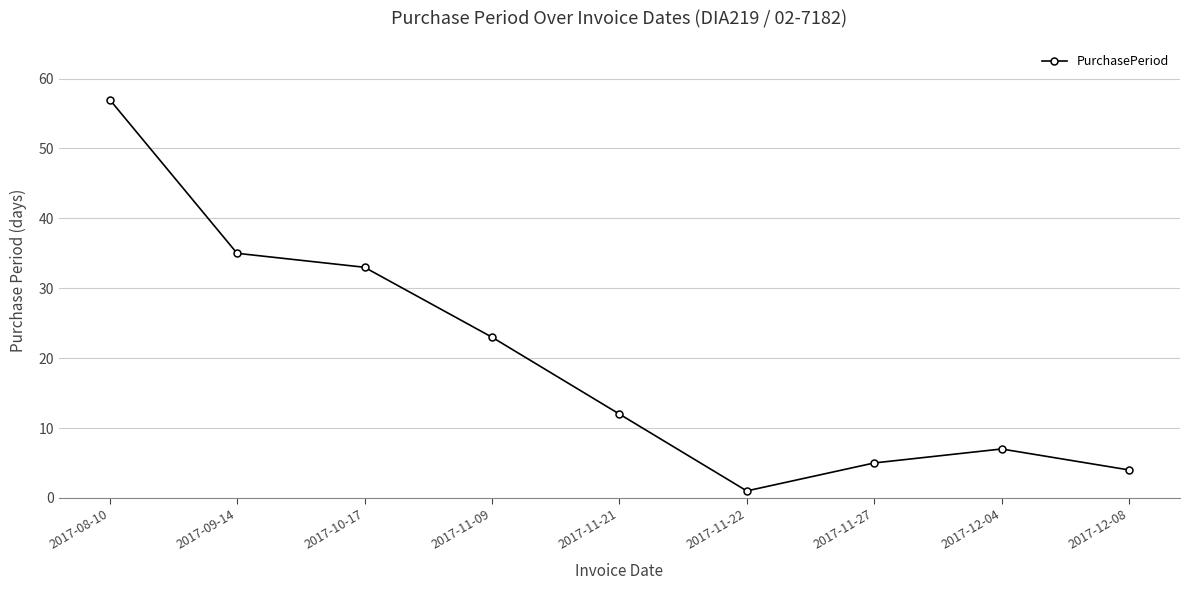

Between 2017-11-09 and 2017-10-17, which is larger?

2017-10-17